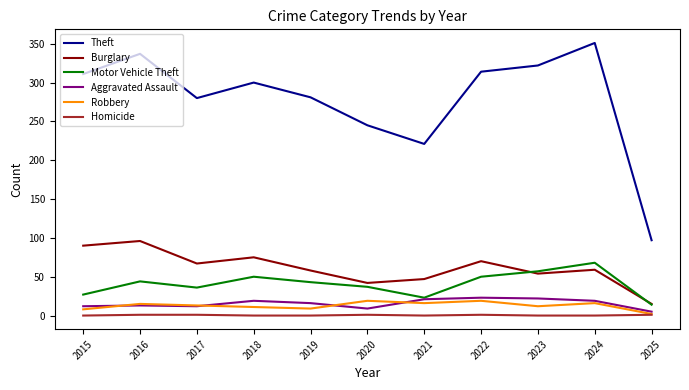

Between 2020 and 2024, which series saw the biggest shift?

Theft